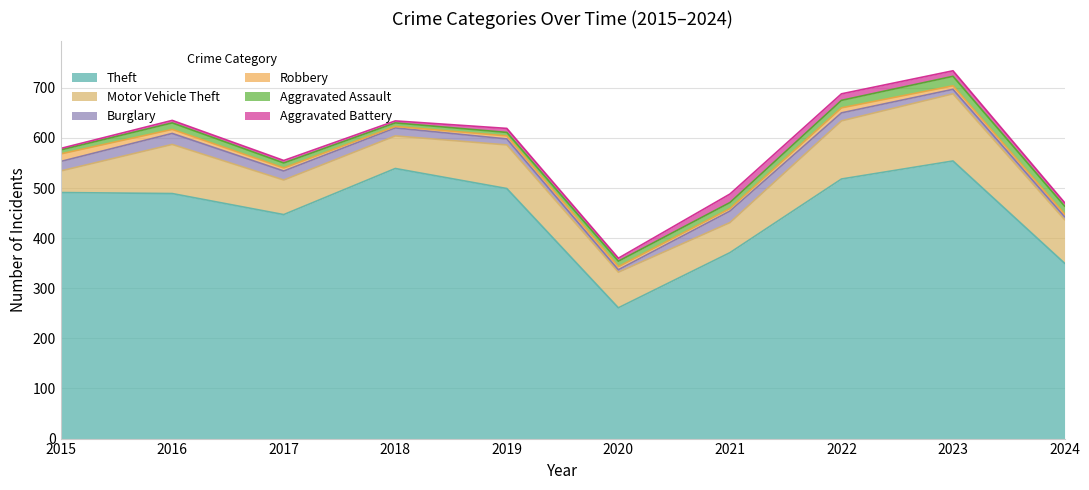

In Theft, how many points are higher than both neighbors (excluding endpoints)?

2